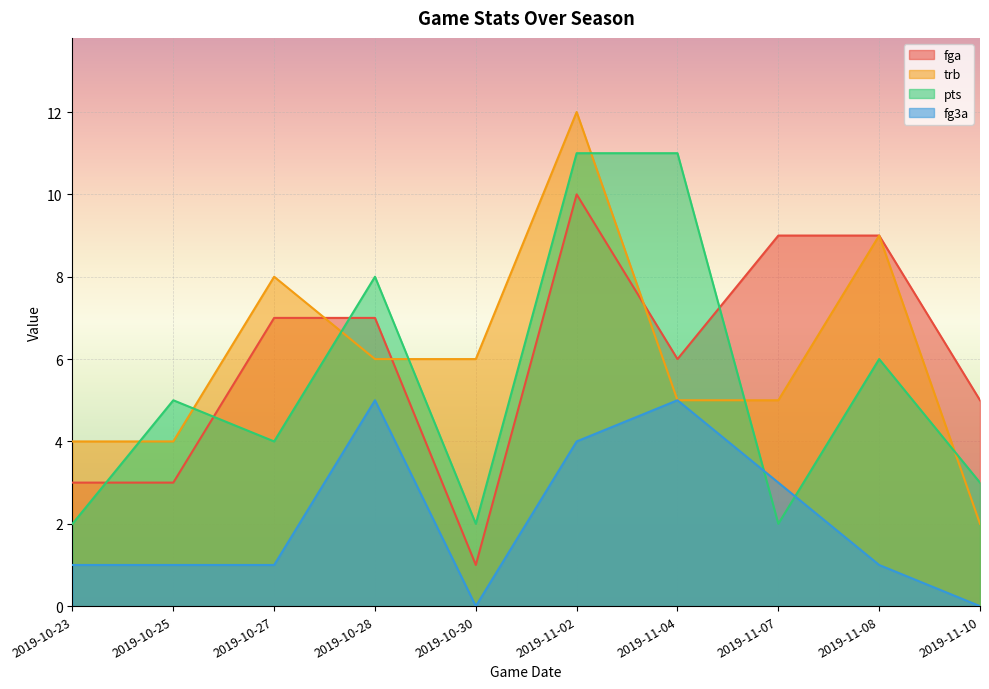

Between which two adjacent categories do fga and pts first intersect?

2019-10-23 and 2019-10-25